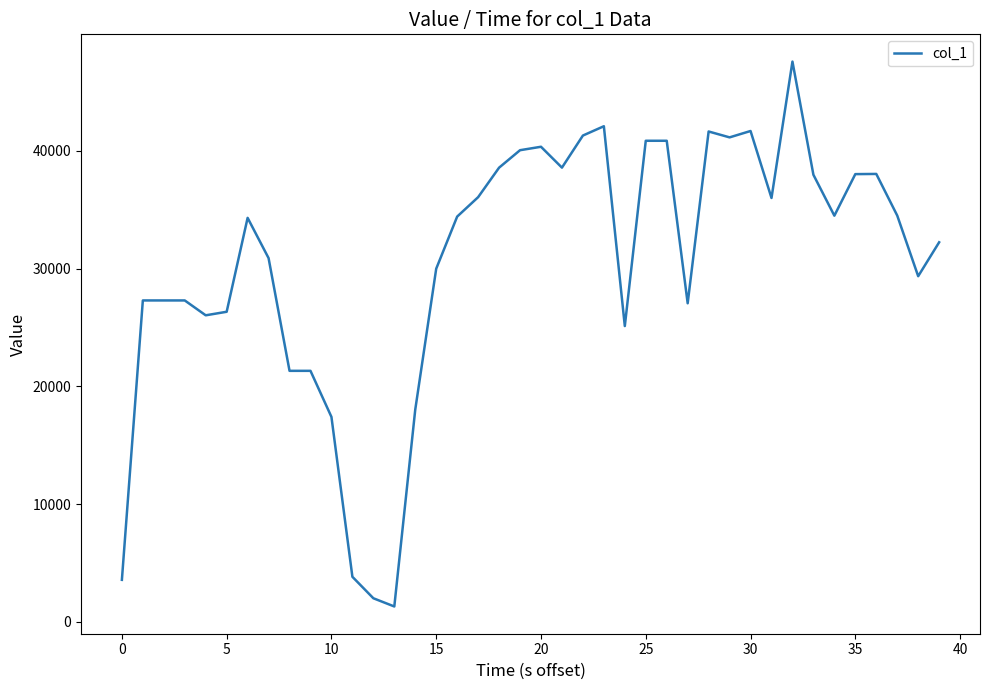

What is the smallest value displayed?

1315.0